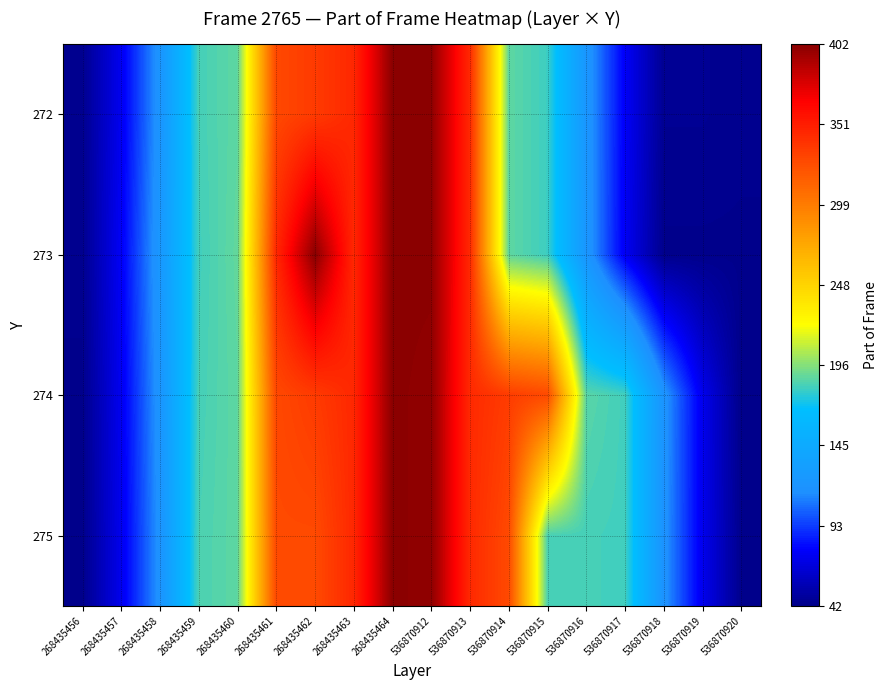

Which has a higher value, 268435462 or 536870914?

268435462